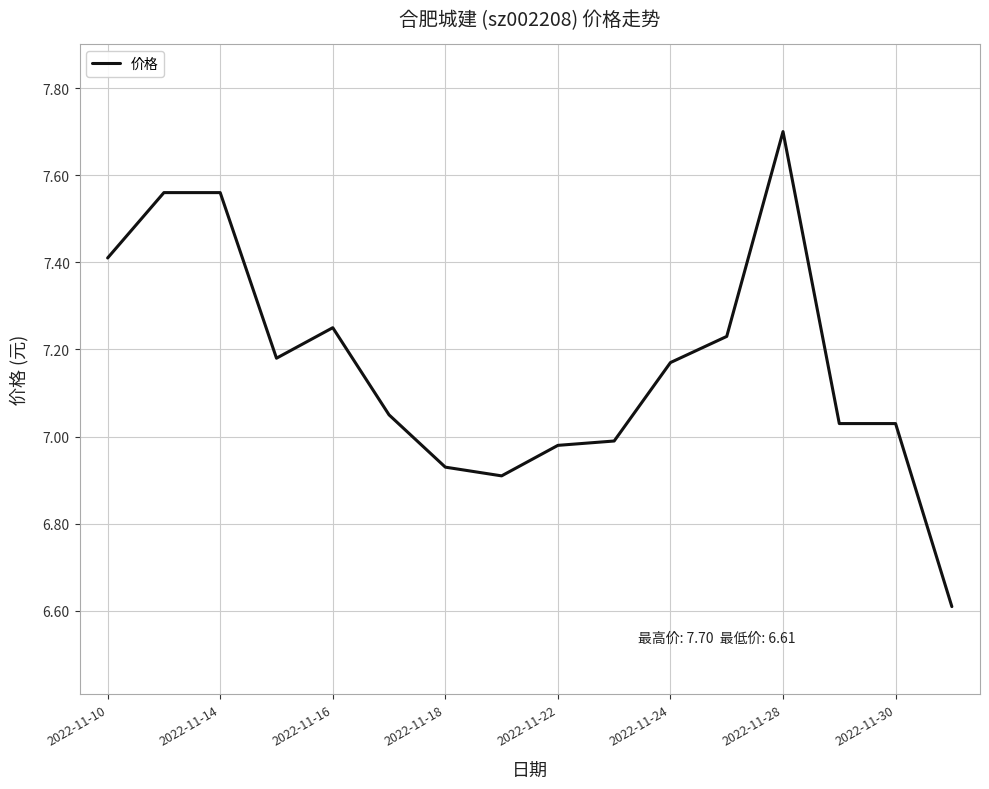

What is the greatest value displayed?

7.7